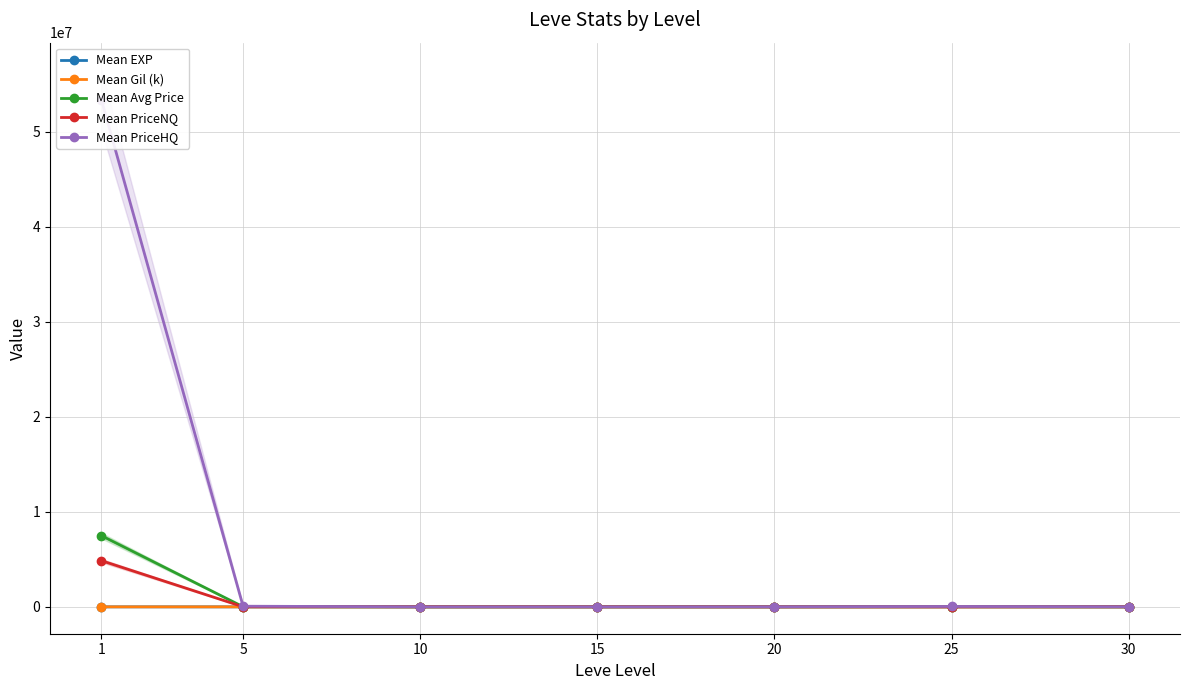

What is the difference between the Mean EXP values at 1 and 25?

436.7